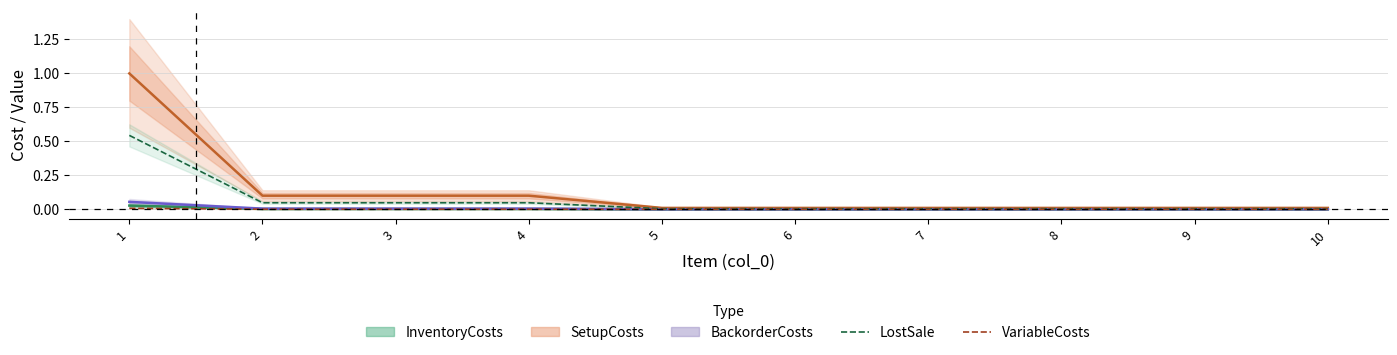

Which label corresponds to the largest value in the chart?

1